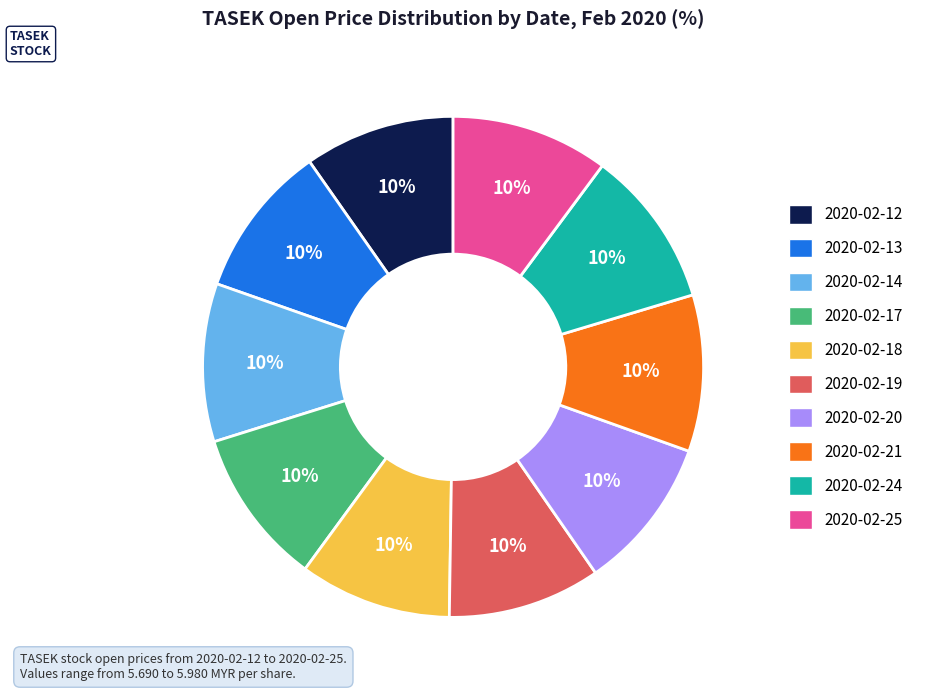

Is it true that 2020-02-25 is 10% of the pie?

True